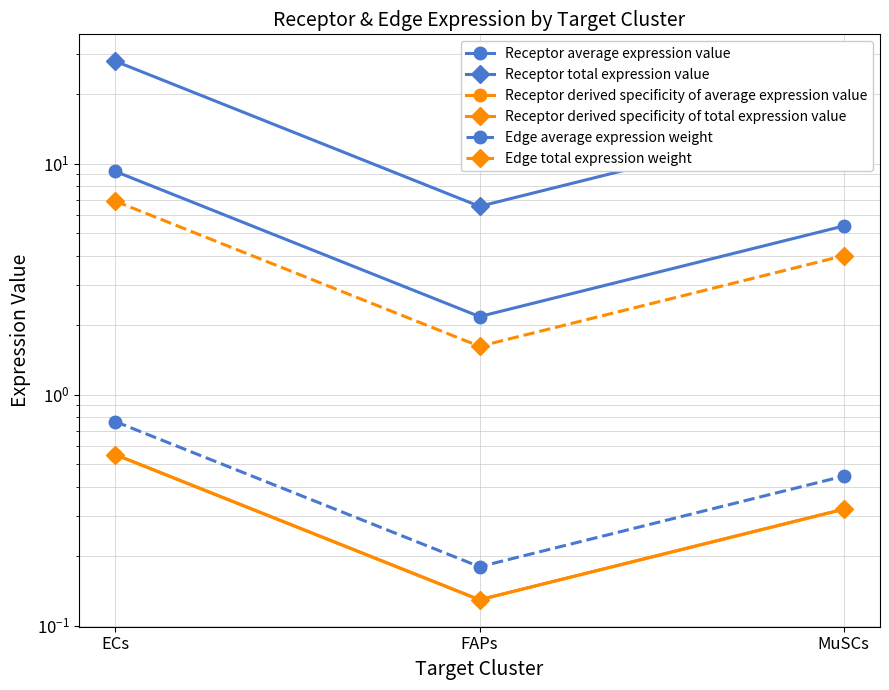

What is the difference between the second highest and minimum values in the Edge average expression weight series?

0.3